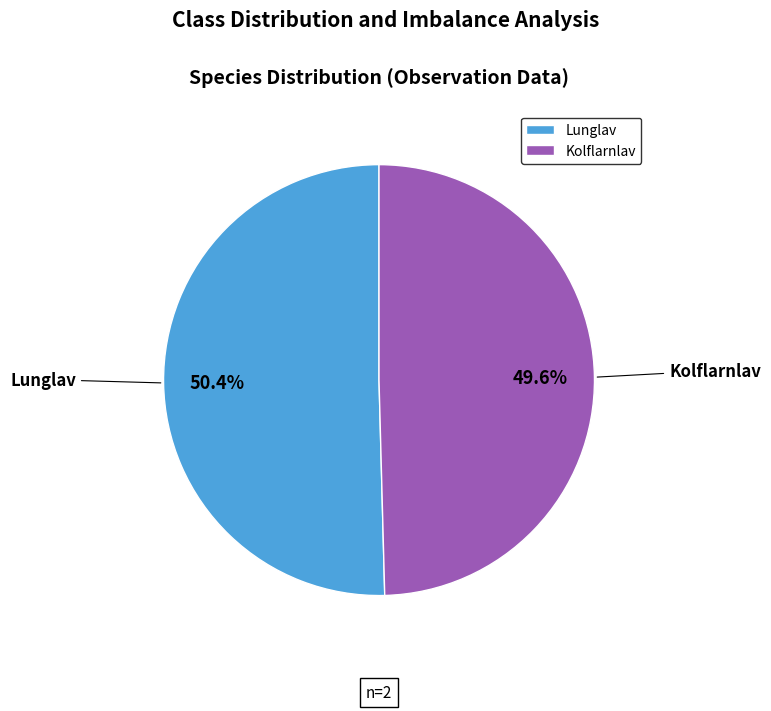

Approximately how many times larger is the value at Lunglav compared to Kolflarnlav?

1.0